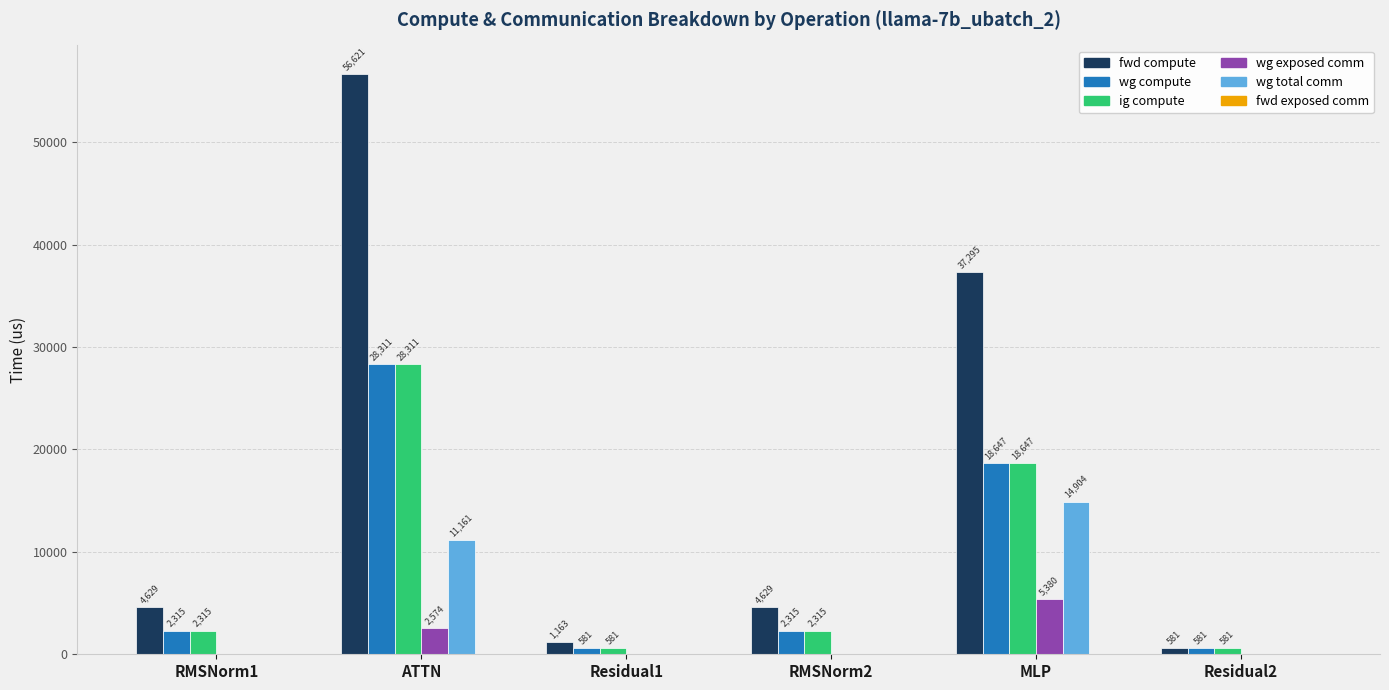

How many positive values does the wg exposed comm series have?

2